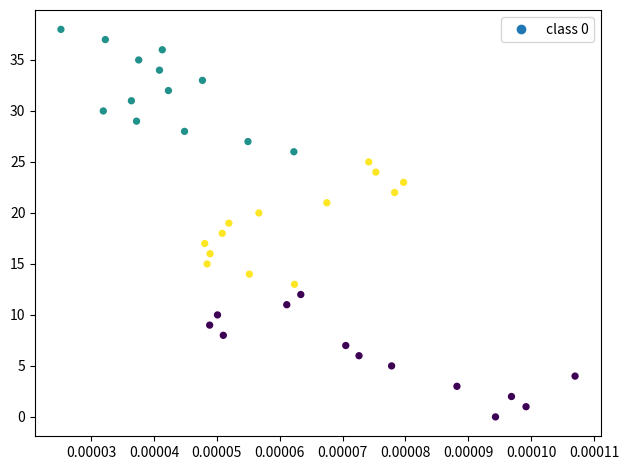

What is the range of Y values (max minus min)?

38